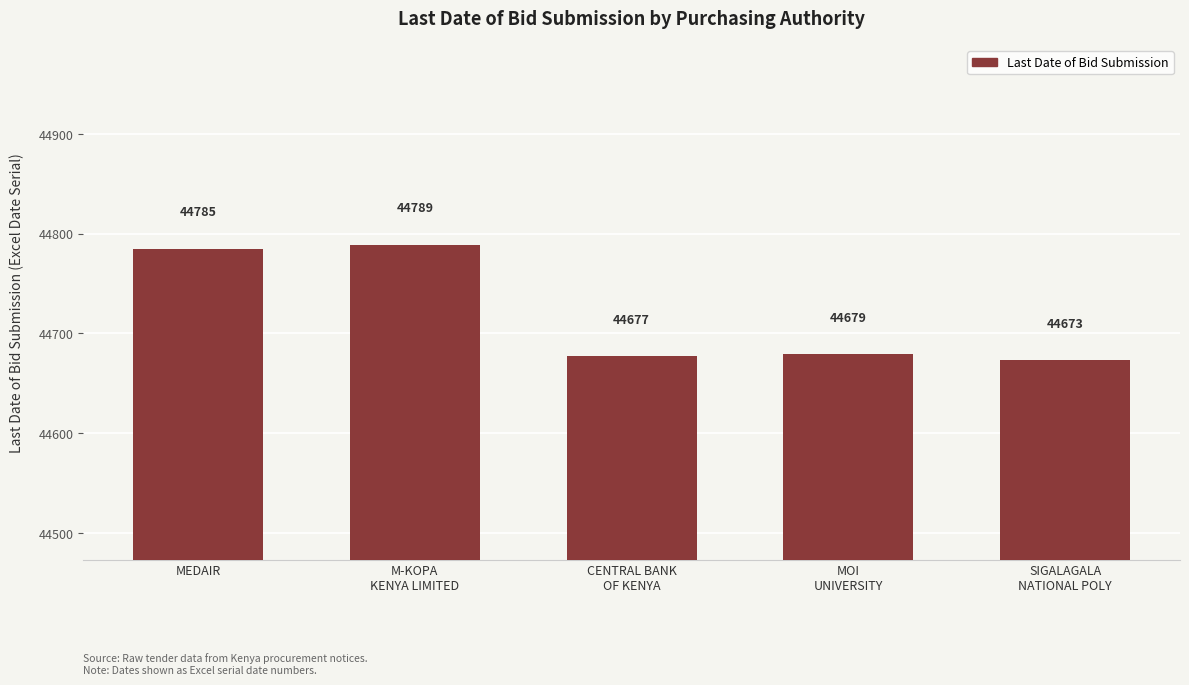

Reading right to left, transcribe all the data shown in this chart.

44673	44679	44677	44789	44785